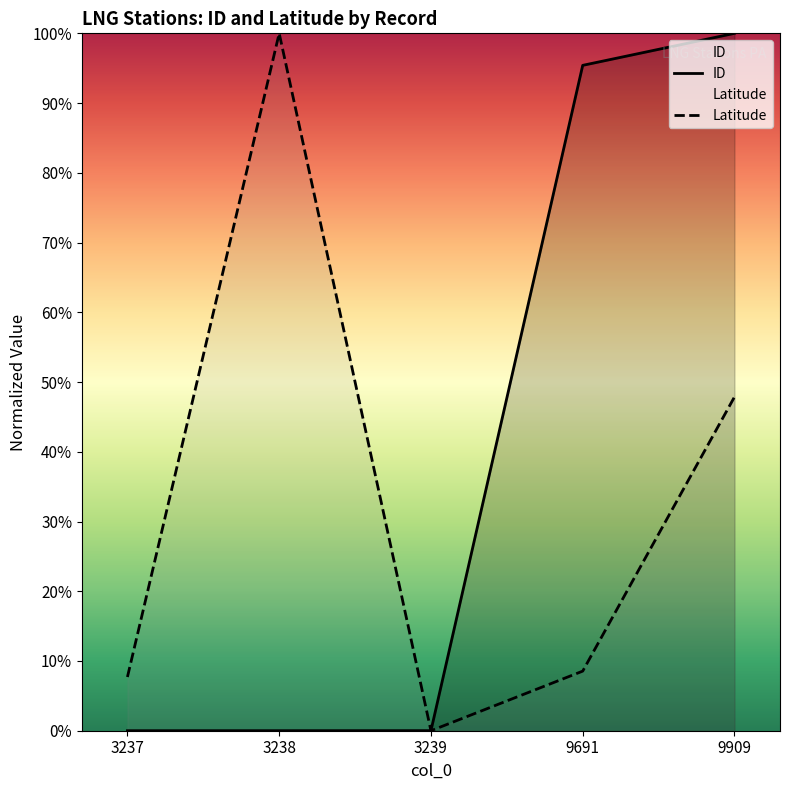

What is the highest value of the ID series?

100.0